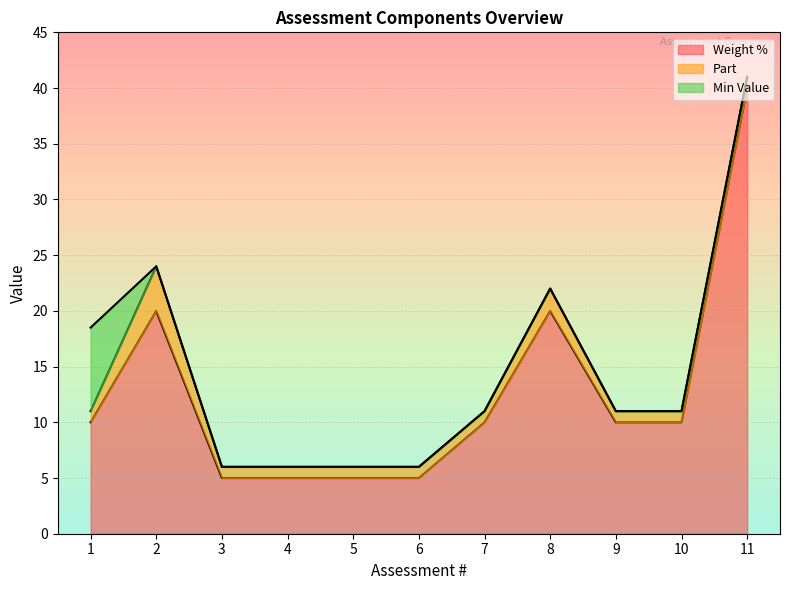

Where is Part nearest to the value 2?

8